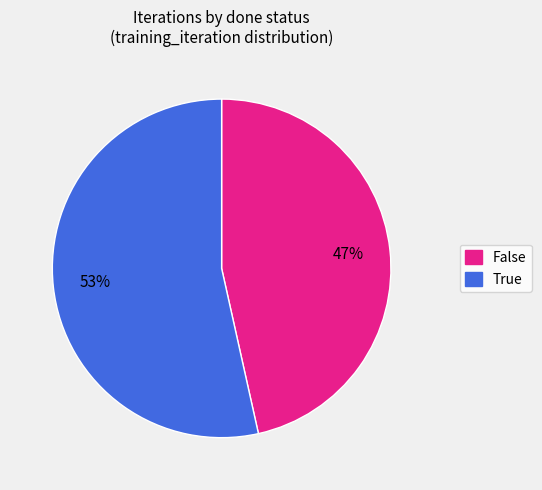

To the nearest percent, what percentage of the pie is True?

53%